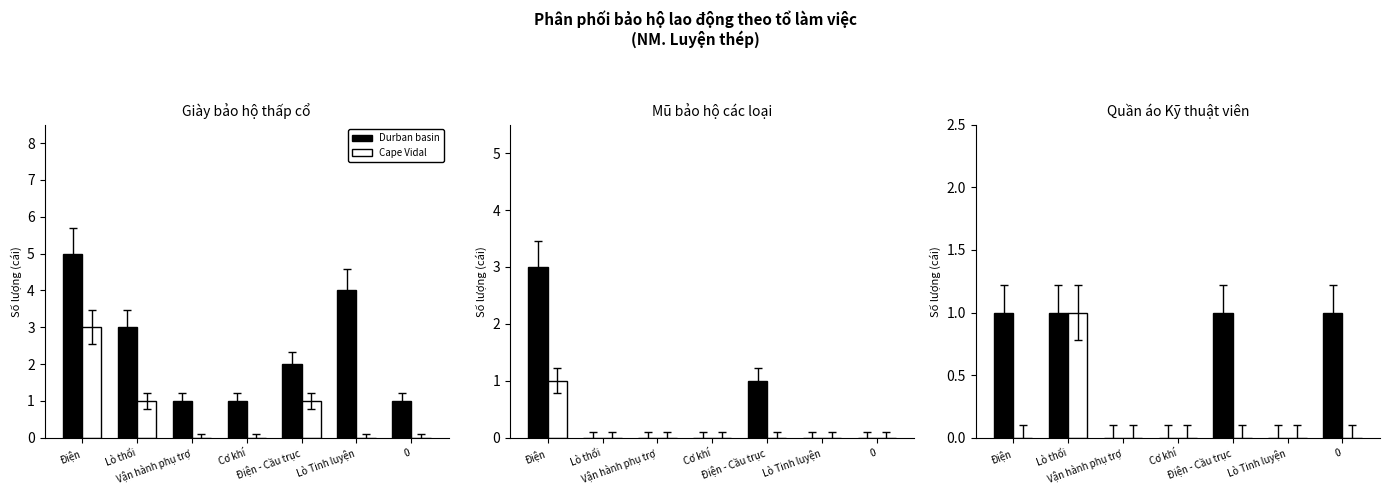

What is the label of the 4th bar from the left?

Cơ khí